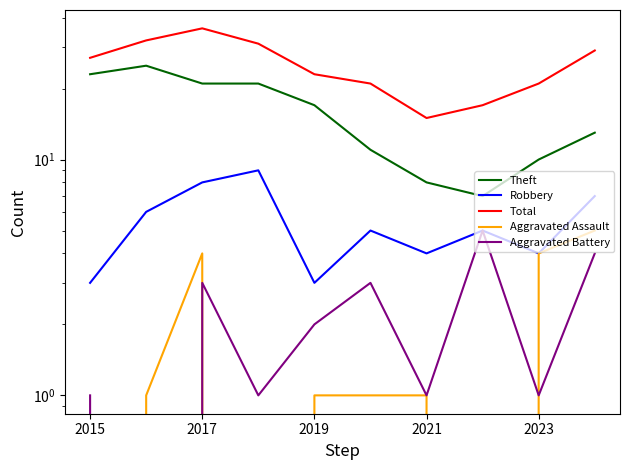

What is the difference between the maximum and minimum values in the Theft series?

18